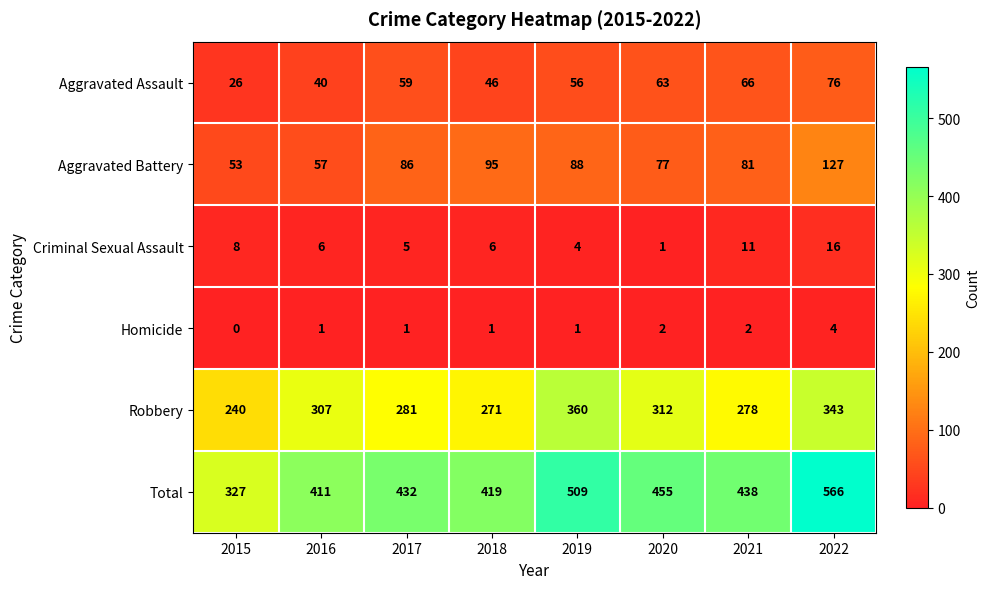

Which series has the largest total across all categories?

Total